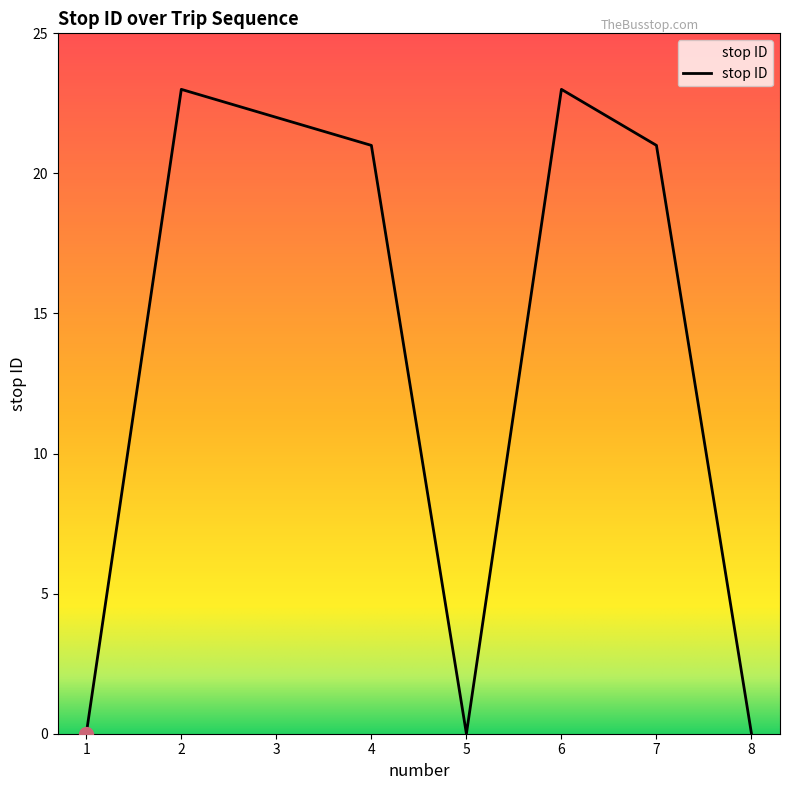

Between 2 and 3, which is larger?

2